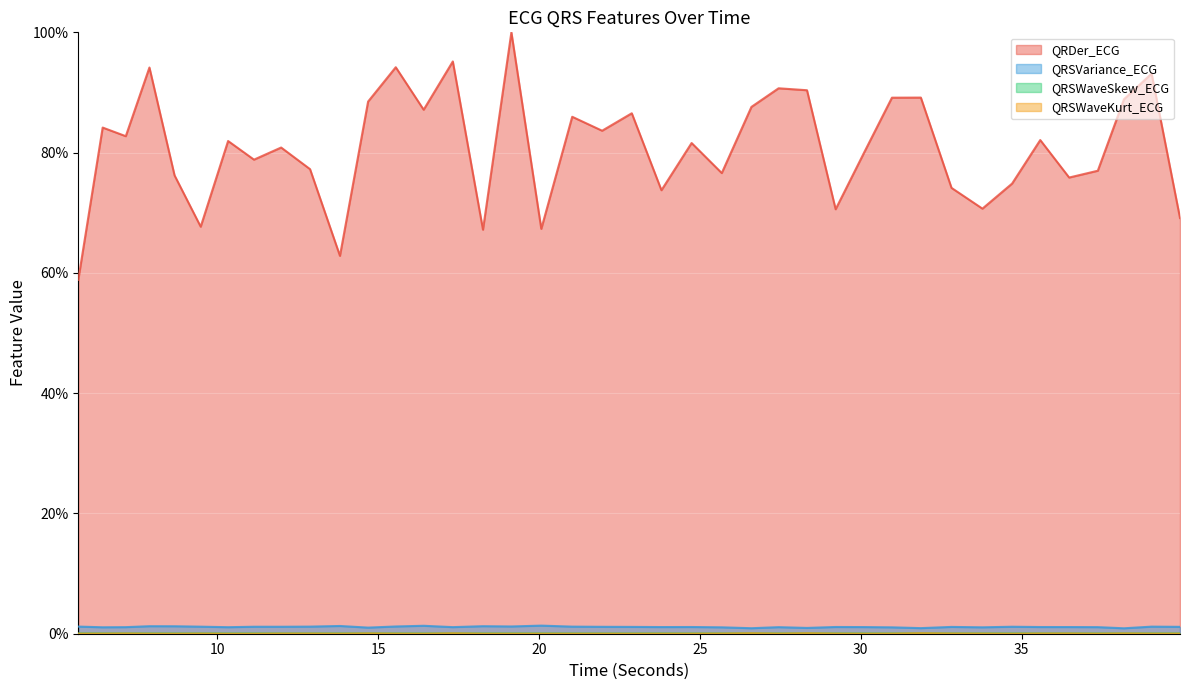

Reading left to right, list all the values displayed in this chart.

QRDer_ECG: 5.6796875=58.8	6.4375=84.2	7.15625=82.7	7.890625=94.1	8.671875=76.2	9.484375=67.7	10.3359375=81.9	11.140625=78.8	11.984375=80.8	12.8828125=77.2	13.8125=62.8	14.6875=88.5	15.546875=94.2	16.4140625=87.1	17.3203125=95.2	18.2578125=67.2	19.140625=100.0	20.0703125=67.3	21.03125=86.0	21.9609375=83.6	22.8828125=86.5	23.8046875=73.7	24.7421875=81.6	25.6796875=76.6	26.6015625=87.6	27.4453125=90.7	28.328125=90.4	29.21875=70.6	30.109375=80.1	30.96875=89.1	31.8671875=89.1	32.8203125=74.1	33.78125=70.7	34.703125=74.9	35.578125=82.1	36.4765625=75.9	37.3671875=77.0	38.1796875=88.9	39.0390625=93.1	39.921875=69.1
QRSVariance_ECG: 5.6796875=1.2	6.4375=1.1	7.15625=1.1	7.890625=1.3	8.671875=1.2	9.484375=1.2	10.3359375=1.1	11.140625=1.2	11.984375=1.2	12.8828125=1.2	13.8125=1.3	14.6875=1.0	15.546875=1.2	16.4140625=1.3	17.3203125=1.1	18.2578125=1.3	19.140625=1.2	20.0703125=1.3	21.03125=1.2	21.9609375=1.1	22.8828125=1.1	23.8046875=1.1	24.7421875=1.1	25.6796875=1.1	26.6015625=0.9	27.4453125=1.1	28.328125=1.0	29.21875=1.1	30.109375=1.1	30.96875=1.1	31.8671875=0.9	32.8203125=1.1	33.78125=1.1	34.703125=1.2	35.578125=1.1	36.4765625=1.1	37.3671875=1.1	38.1796875=0.9	39.0390625=1.2	39.921875=1.1
QRSWaveSkew_ECG: 5.6796875=0.1	6.4375=0.1	7.15625=0.1	7.890625=0.1	8.671875=0.0	9.484375=0.1	10.3359375=0.0	11.140625=0.1	11.984375=0.1	12.8828125=0.1	13.8125=0.1	14.6875=0.1	15.546875=0.1	16.4140625=0.0	17.3203125=0.1	18.2578125=0.1	19.140625=0.1	20.0703125=0.1	21.03125=0.1	21.9609375=0.0	22.8828125=0.0	23.8046875=0.1	24.7421875=0.1	25.6796875=0.1	26.6015625=0.1	27.4453125=0.1	28.328125=0.1	29.21875=0.1	30.109375=0.1	30.96875=0.1	31.8671875=0.1	32.8203125=0.1	33.78125=0.1	34.703125=0.1	35.578125=0.1	36.4765625=0.1	37.3671875=0.0	38.1796875=0.1	39.0390625=0.1	39.921875=0.1
QRSWaveKurt_ECG: 5.6796875=0.0	6.4375=0.0	7.15625=0.0	7.890625=0.0	8.671875=0.0	9.484375=0.0	10.3359375=0.0	11.140625=0.0	11.984375=0.0	12.8828125=0.0	13.8125=0.0	14.6875=0.1	15.546875=0.0	16.4140625=0.0	17.3203125=0.1	18.2578125=0.0	19.140625=0.0	20.0703125=0.0	21.03125=0.0	21.9609375=0.0	22.8828125=0.0	23.8046875=0.0	24.7421875=0.0	25.6796875=0.0	26.6015625=0.1	27.4453125=0.0	28.328125=0.1	29.21875=0.0	30.109375=0.0	30.96875=0.0	31.8671875=0.1	32.8203125=0.0	33.78125=0.0	34.703125=0.0	35.578125=0.0	36.4765625=0.0	37.3671875=0.0	38.1796875=0.0	39.0390625=0.0	39.921875=0.0